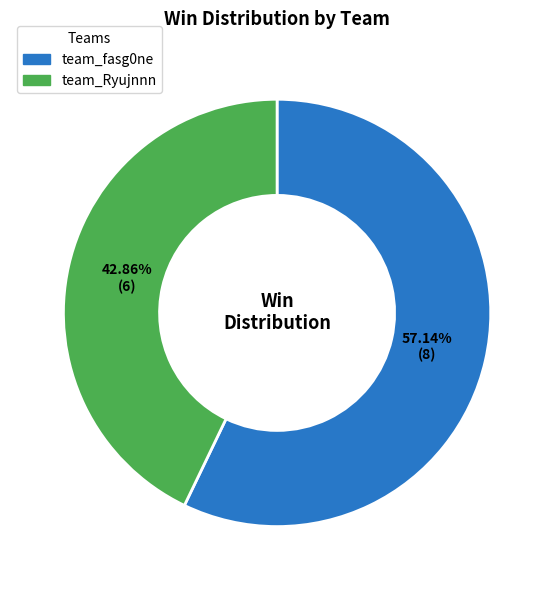

Which slice is the largest?

team_fasg0ne